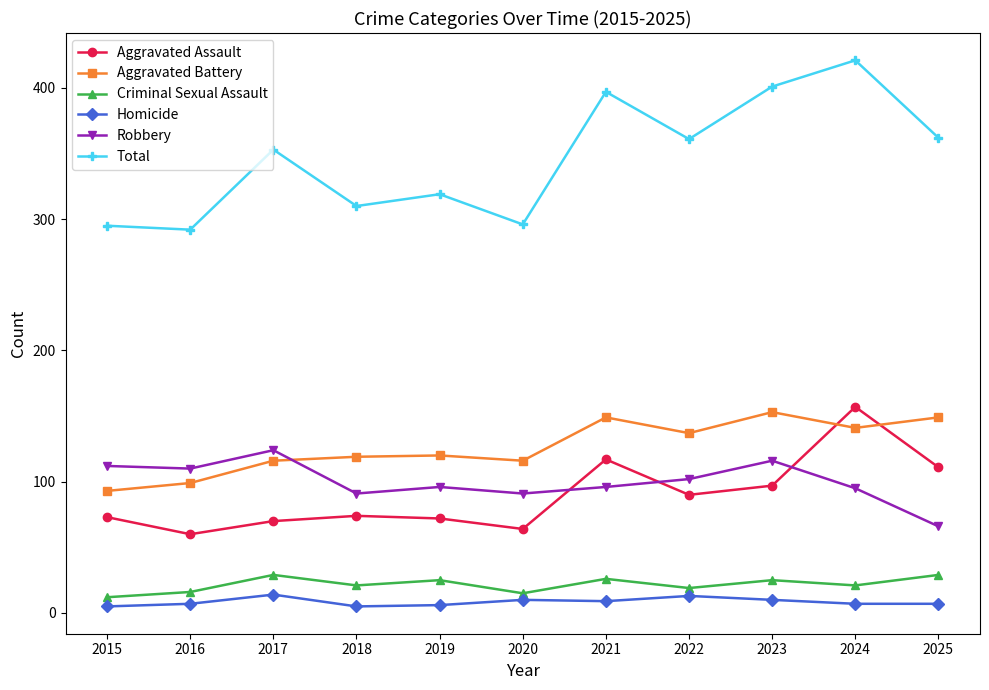

In Total, how many points are lower than both neighbors (excluding endpoints)?

4